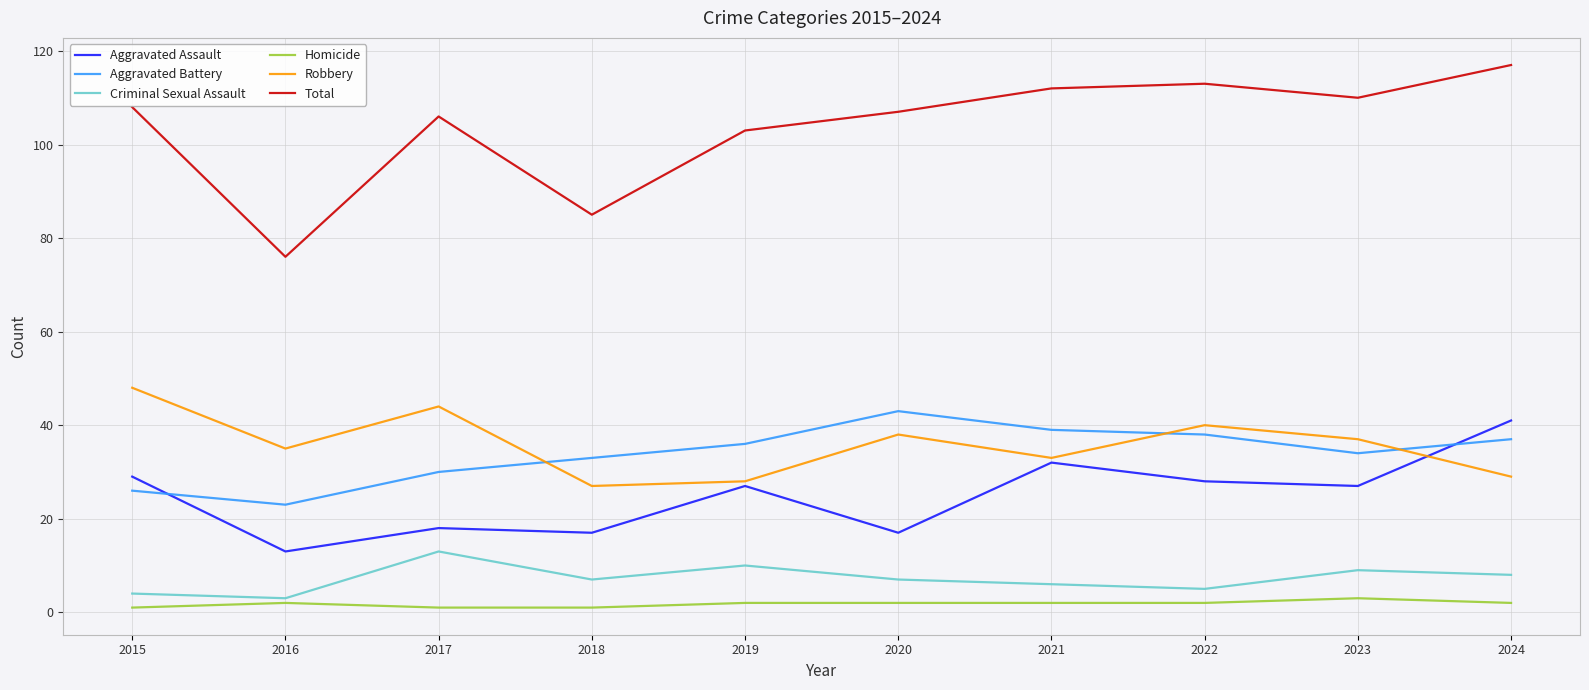

Does the chart display data point markers on the line(s)?

No